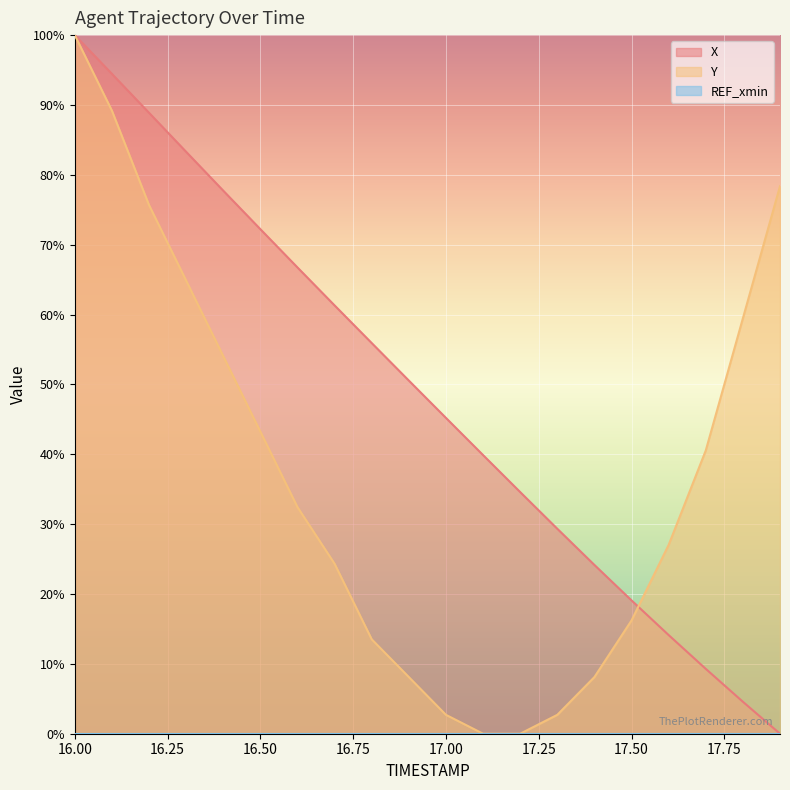

What is the value of the Y point at the 20th from the left?

78.4